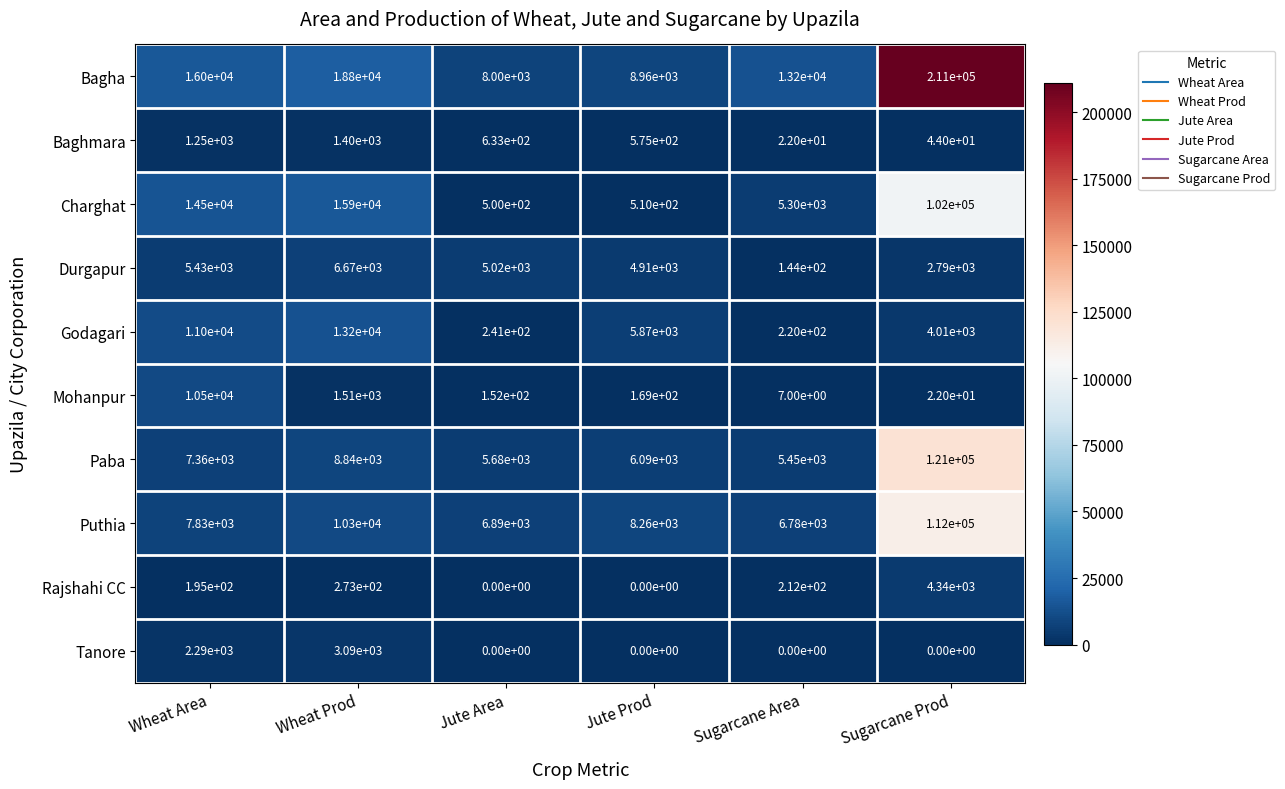

Which series has the widest spread of values?

Bagha